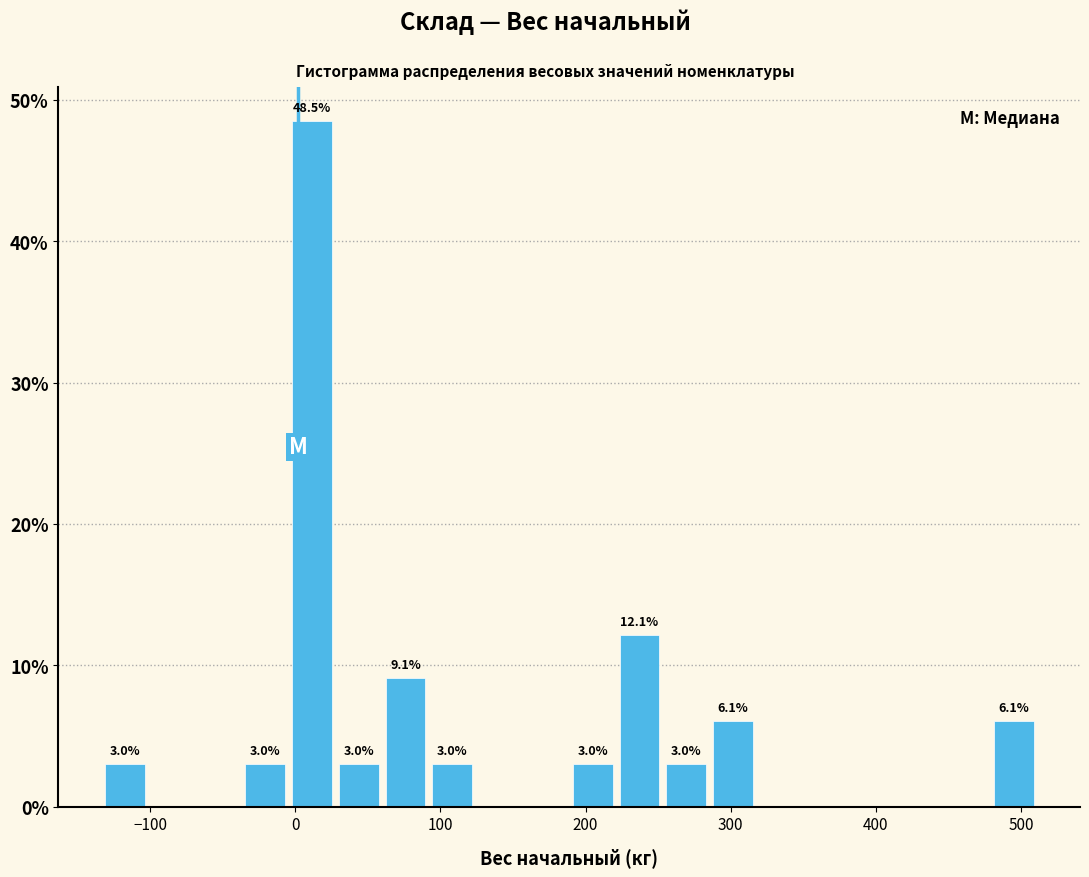

Read against the x-axis, roughly where is the centre of the tallest bar?

10